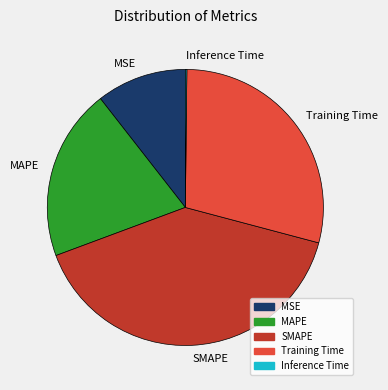

Is the sum of MSE and Training Time greater than half?

No